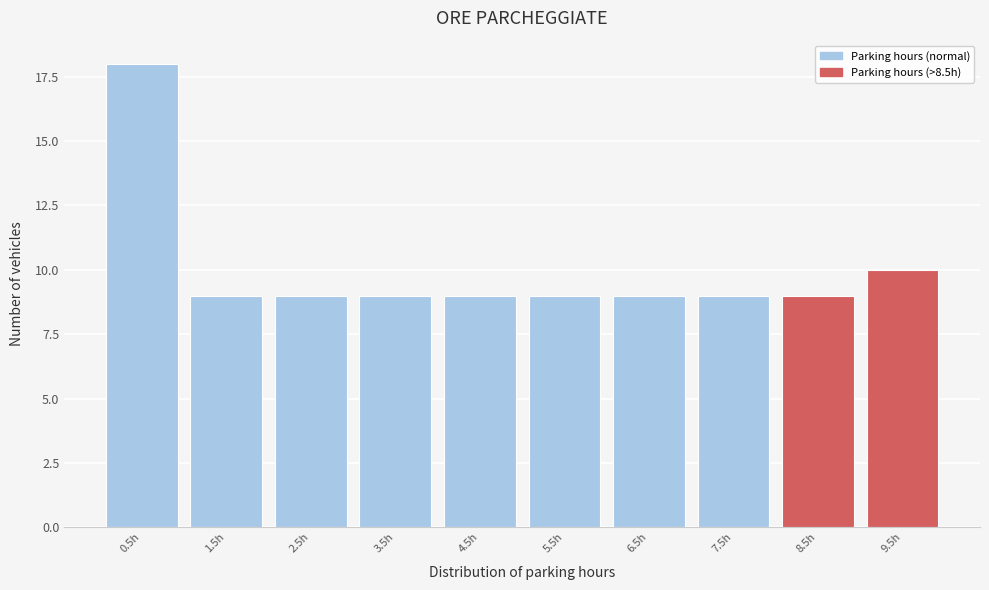

Reading left to right, list all the values displayed in this chart.

0.5h=18	1.5h=9	2.5h=9	3.5h=9	4.5h=9	5.5h=9	6.5h=9	7.5h=9	8.5h=9	9.5h=10